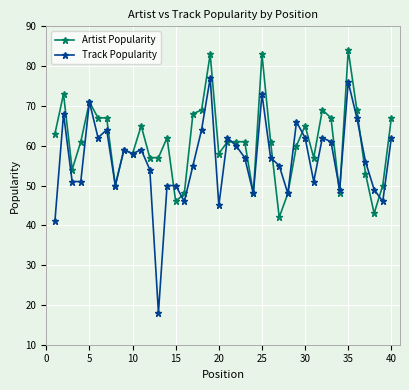

List the series in order of their peak value, lowest first.

Track Popularity, Artist Popularity